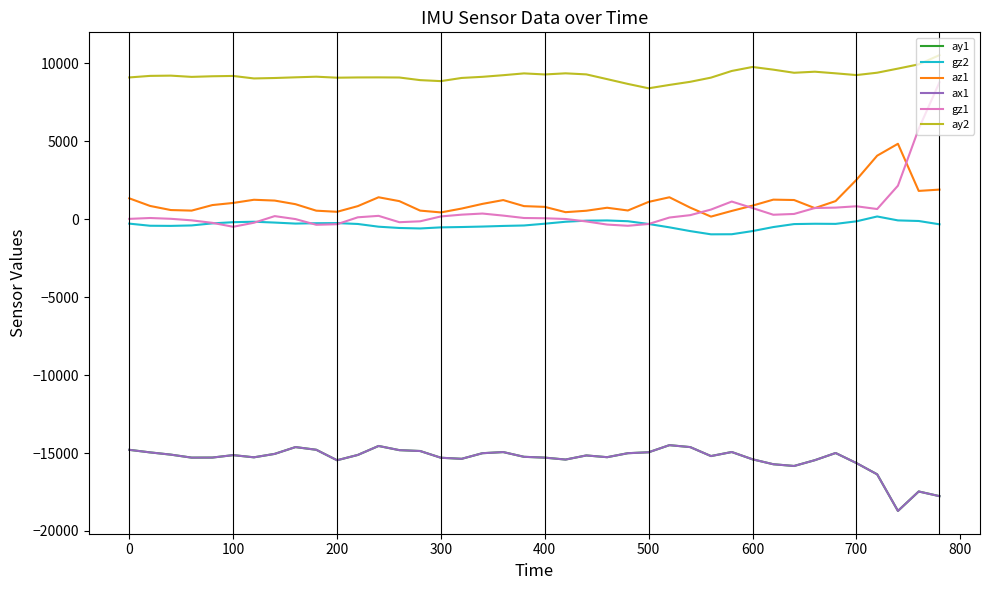

Does the chart display data point markers on the line(s)?

No